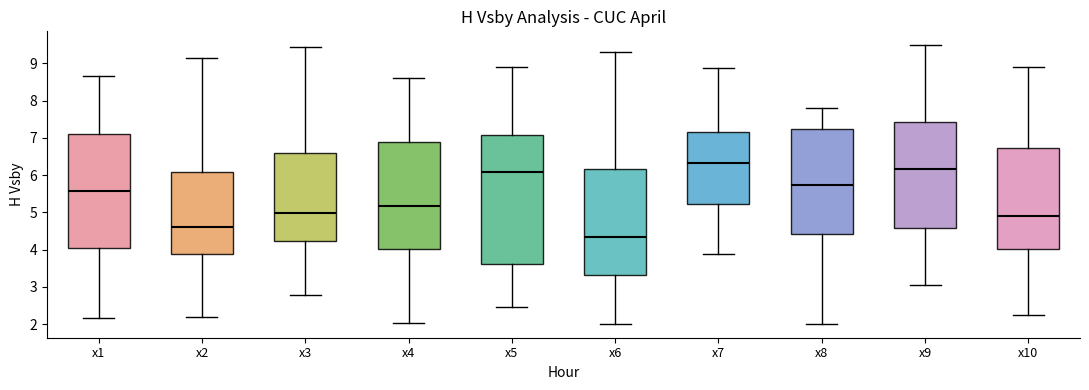

Which box is the tallest, from its lower edge to its upper edge?

x5